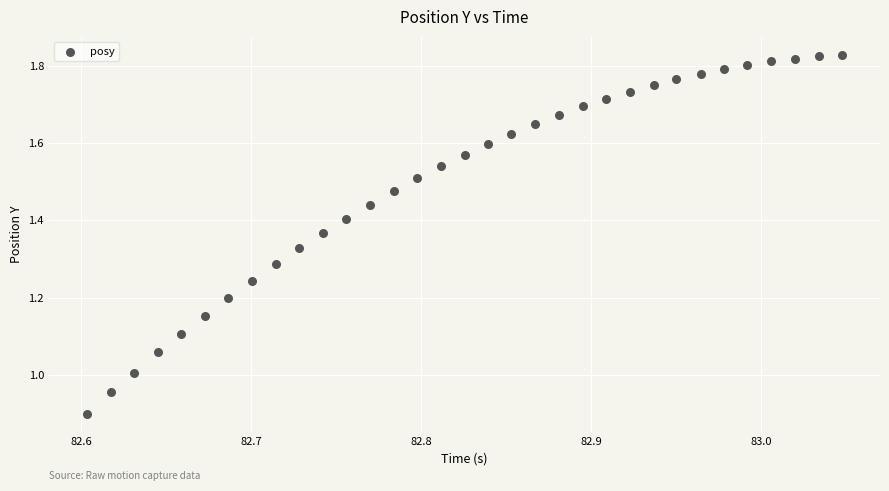

What is the range of Y values (max minus min)?

0.9